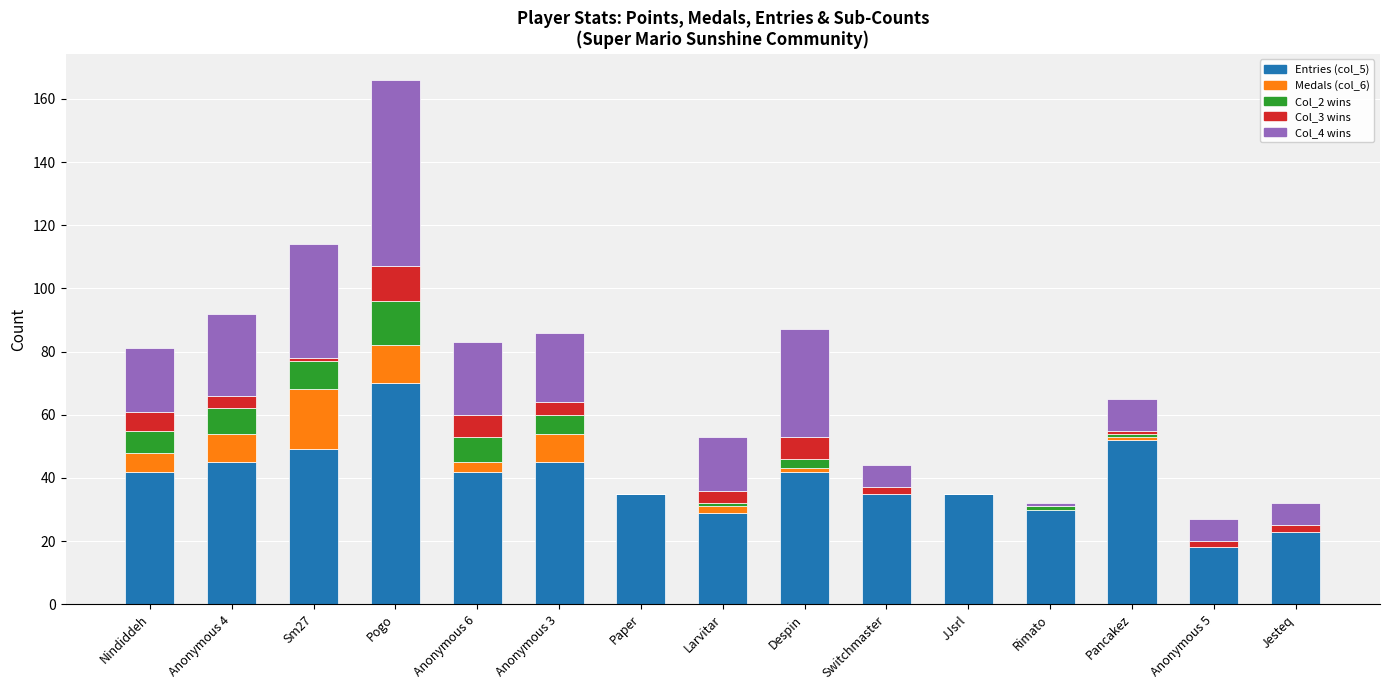

Count the number of data series in this chart.

5